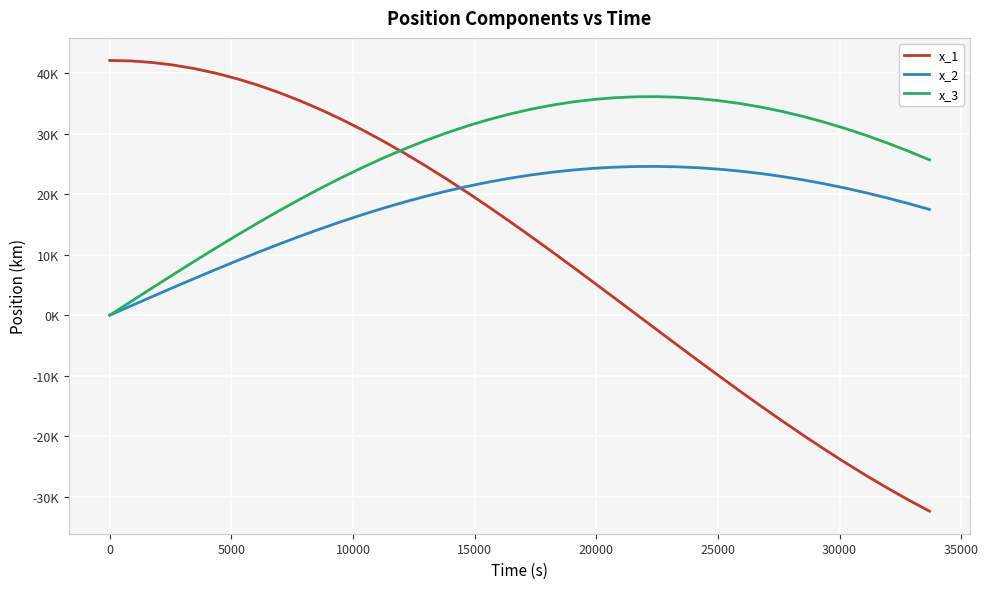

Is this an area chart (filled region under the line)?

No